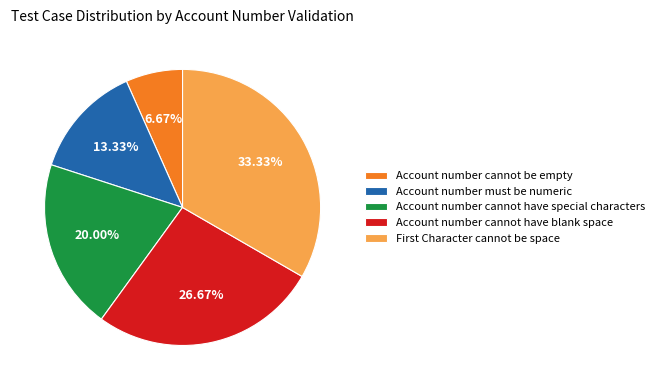

How many slices are in this pie chart?

5